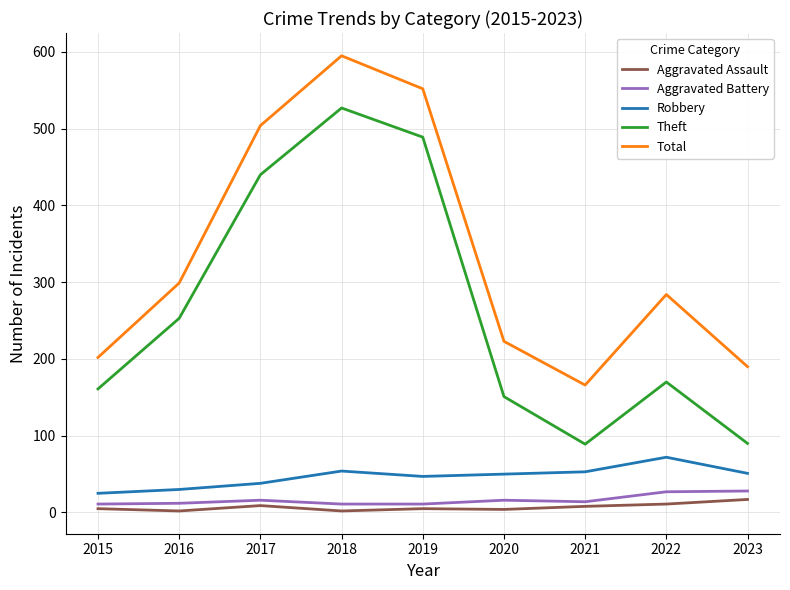

What is the minimum value for Robbery?

25